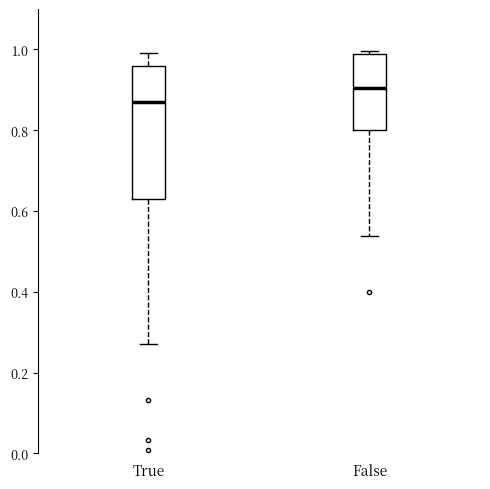

Reading left to right, read every box against the y-axis: the position of its median line, the range the box covers, and the ends of its whiskers. The values are not printed on the chart, so give them approximately, as read against the axis.

True: median 0.88, box 0.62 to 0.96, whiskers 0.28 to 1.00
False: median 0.90, box 0.80 to 0.98, whiskers 0.54 to 1.00